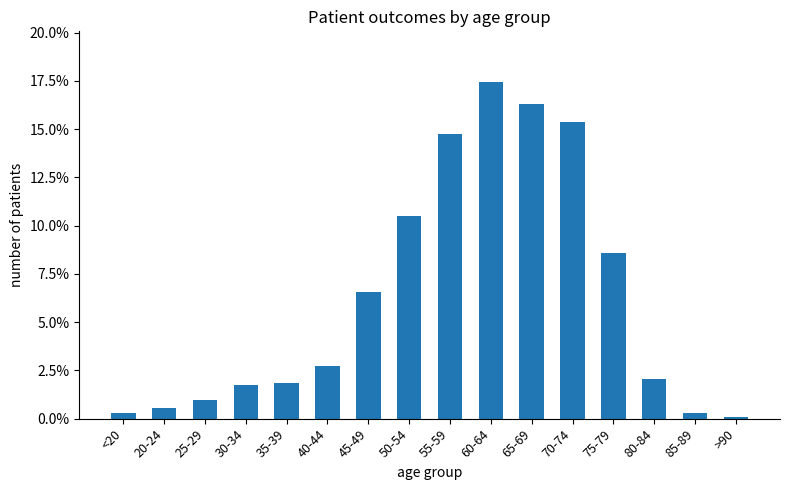

What is the difference between the maximum and minimum values?

0.2